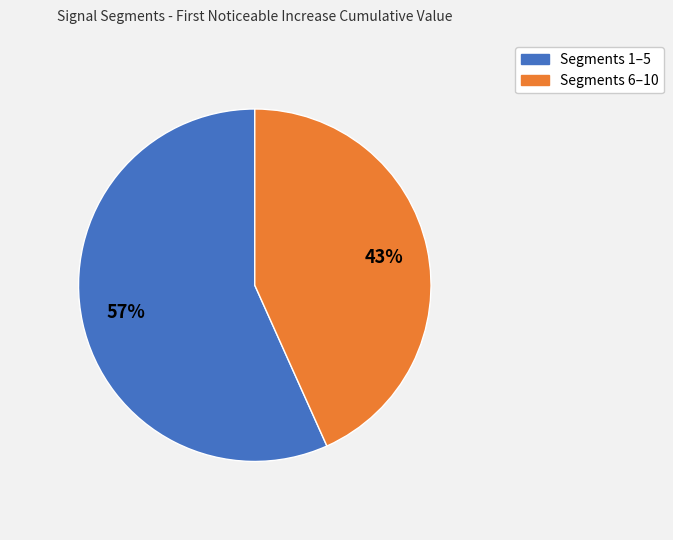

To the nearest percent, what is the average slice percentage?

50%